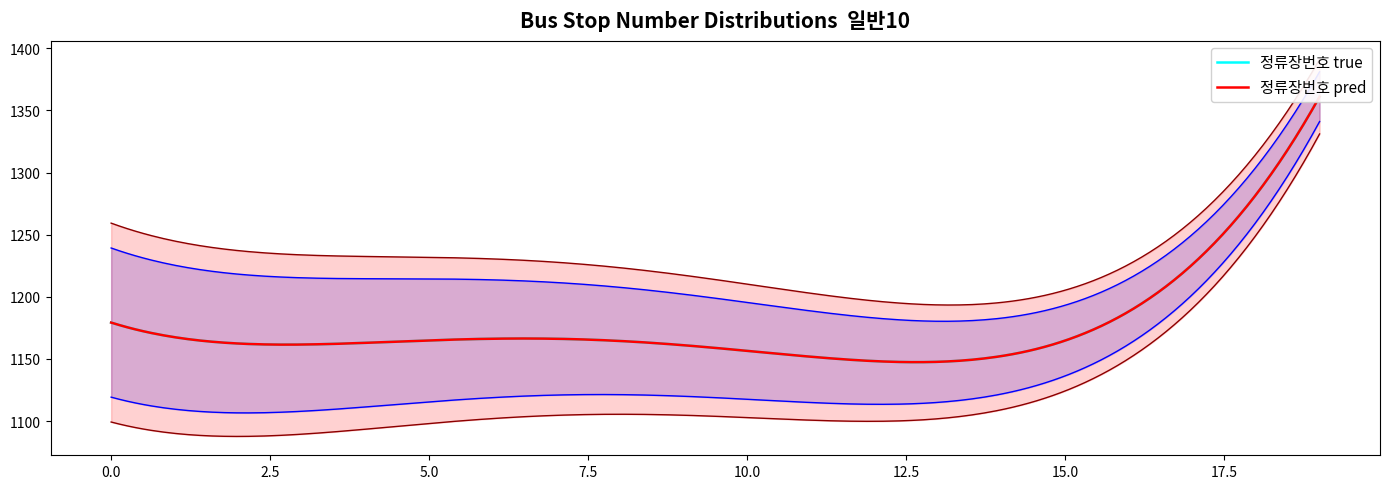

How many lines are shown in the chart?

2